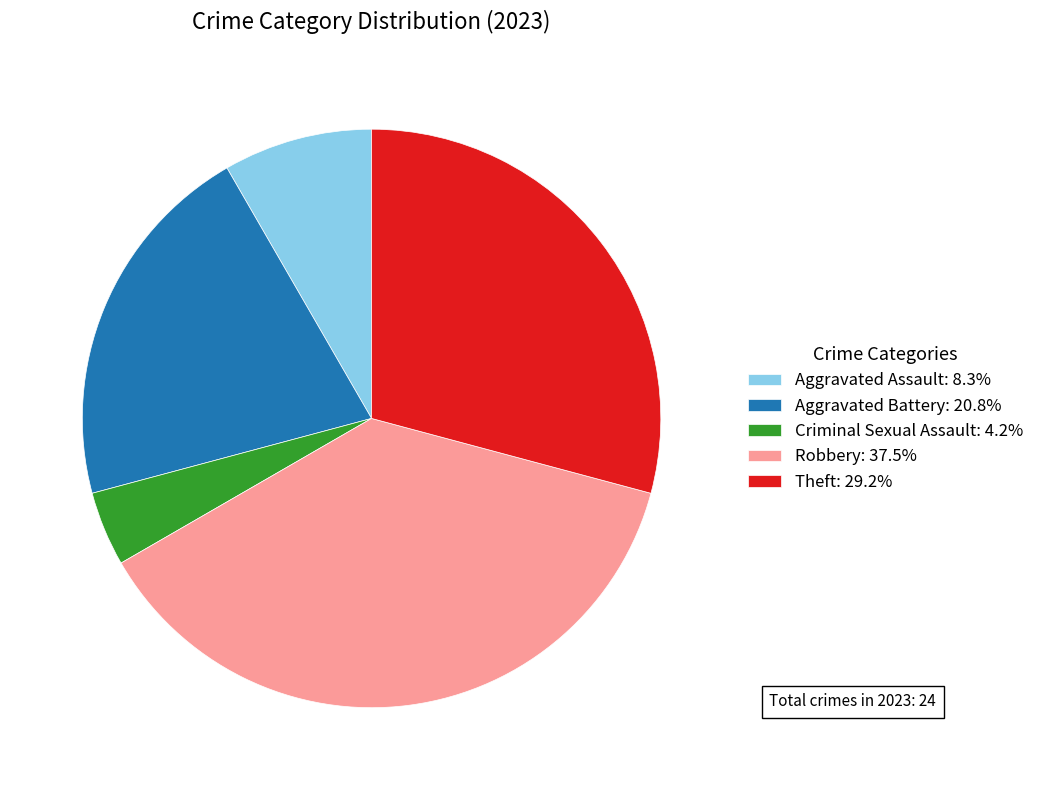

How many slices are in this pie chart?

5